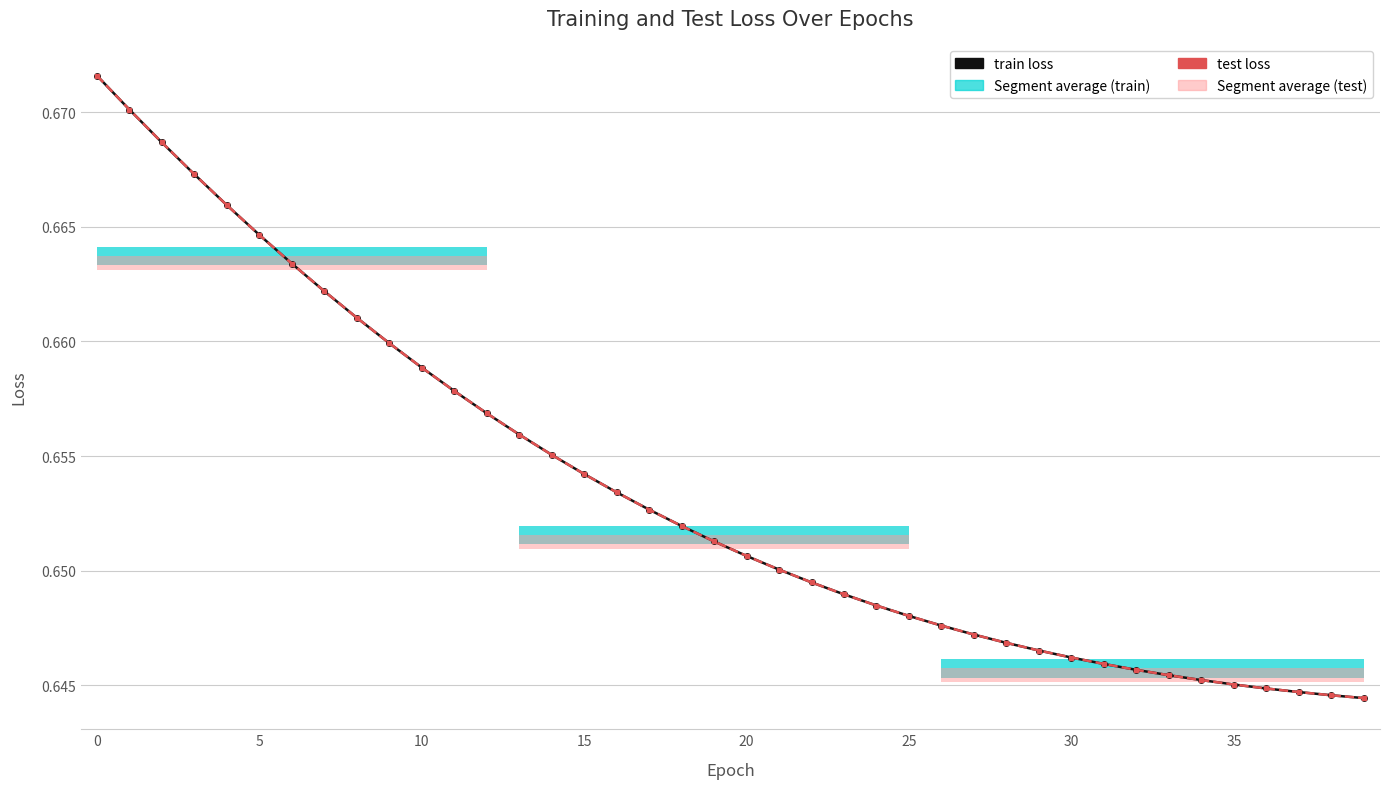

Is it true that train loss equals 0.7 at 21?

True